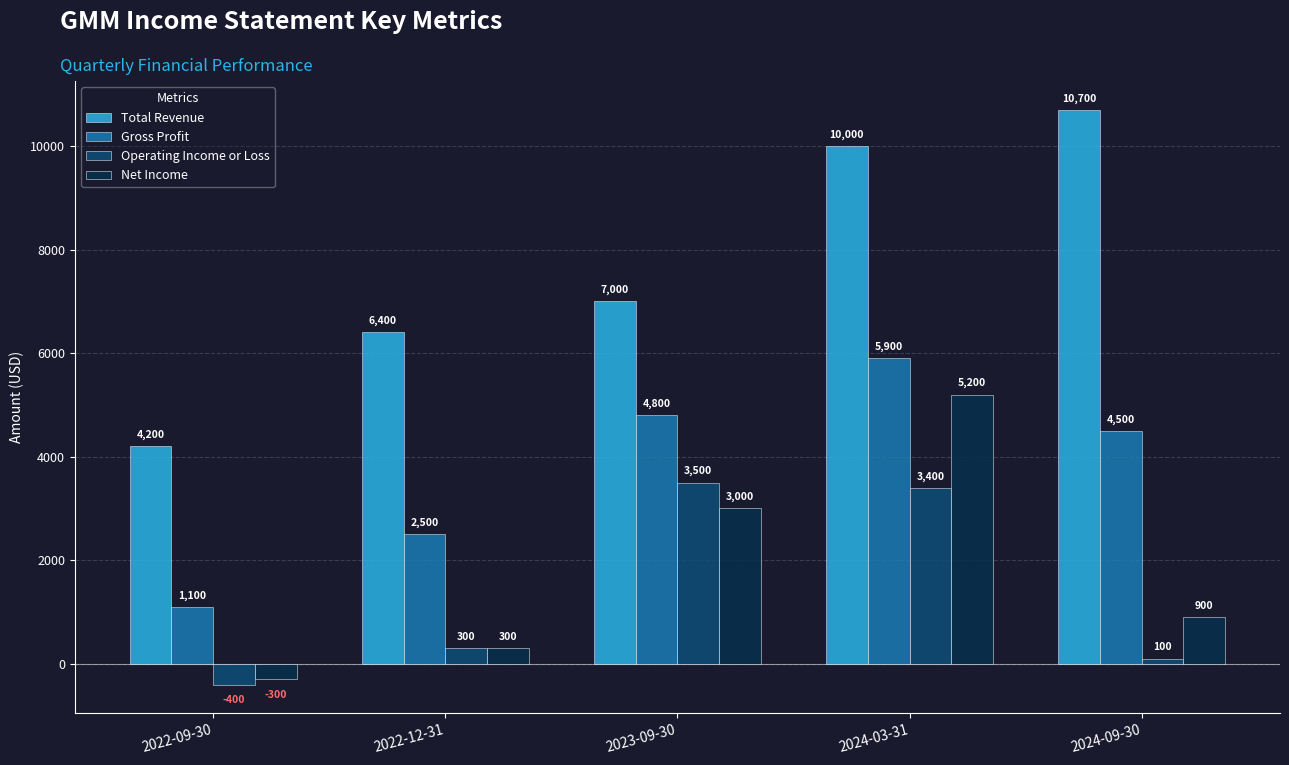

Is the value of Net Income at 2024-09-30 greater than the value of Total Revenue at 2024-03-31?

No